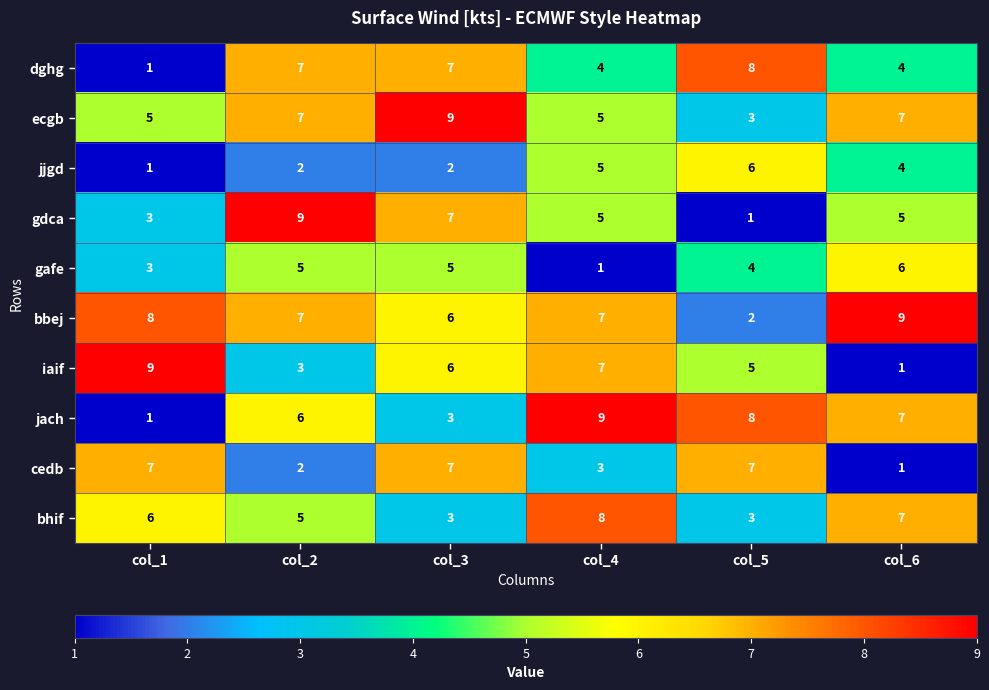

Read the ecgb value at col_6.

7